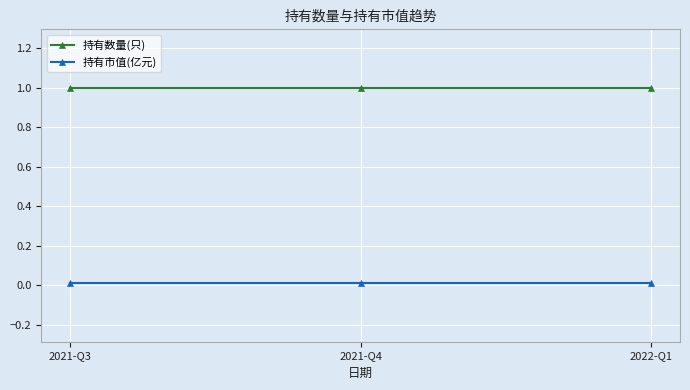

What is the total value across all series at 2021-Q4?

1.0